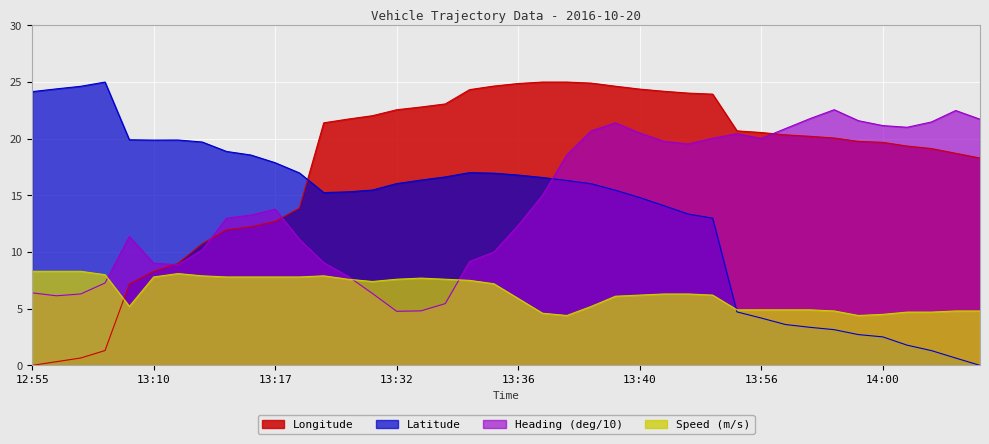

True or false: Longitude and Heading (deg/10) intersect in this chart.

True